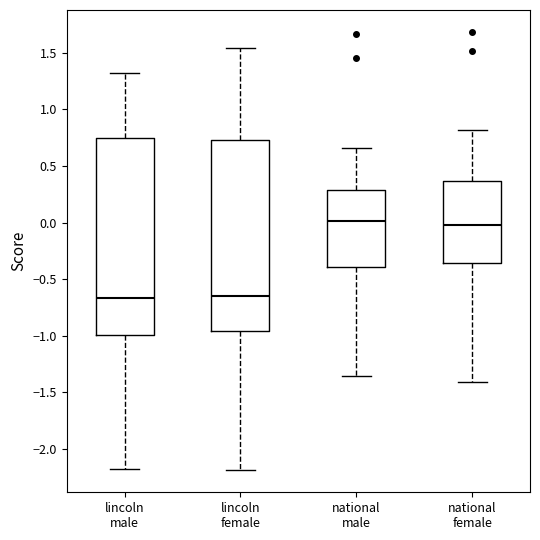

Where is the lower edge of the box for lincoln female on the y-axis? The values are not printed on the chart, so give them approximately, as read against the axis.

-0.95